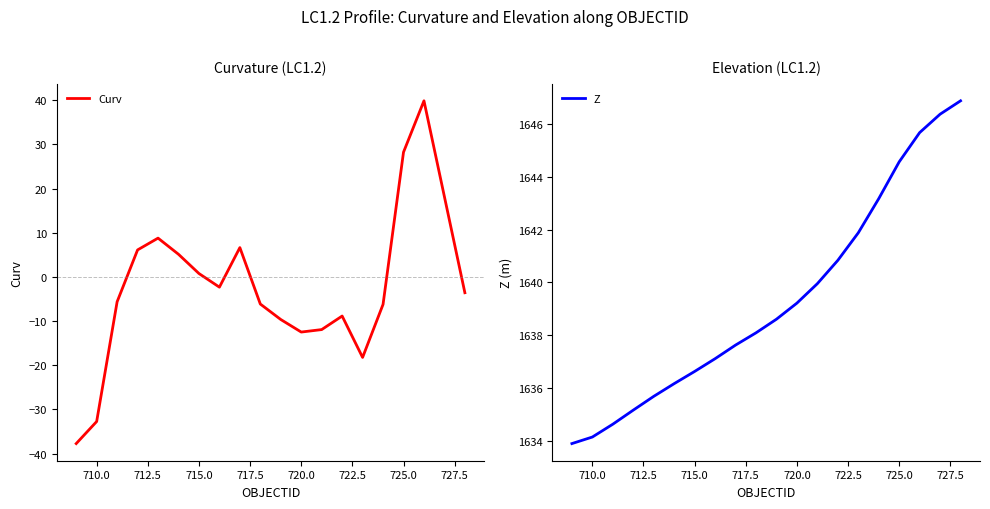

How many lines are shown in the chart?

2